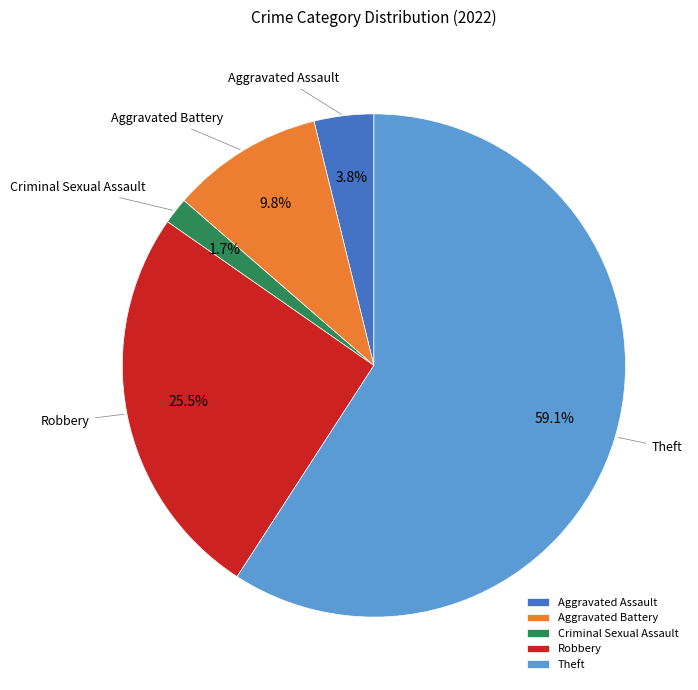

How many segments does this pie chart have?

5